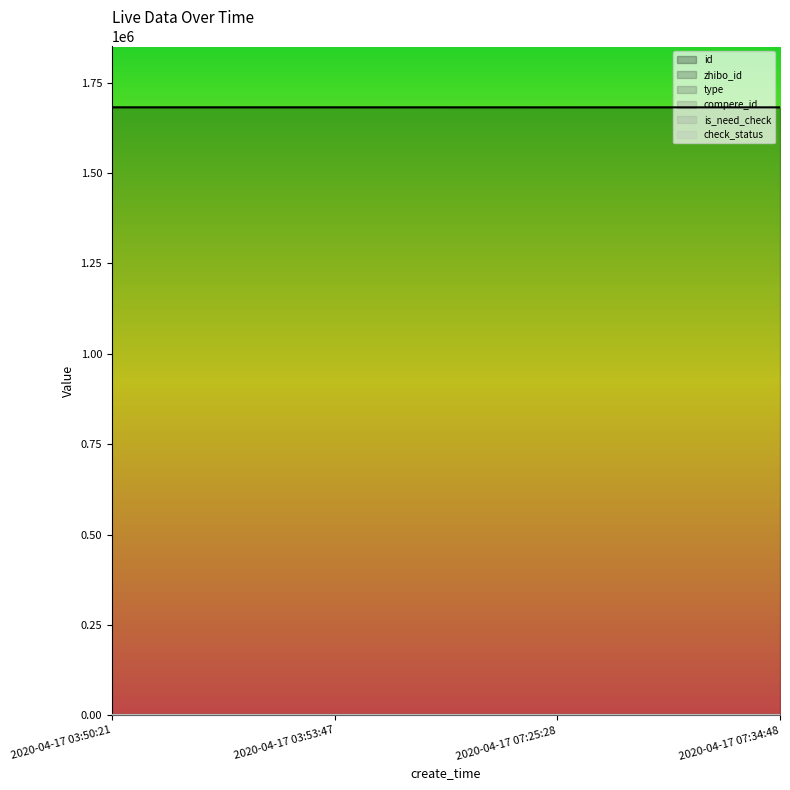

Reading right to left, extract all data points from this chart.

id: 2020-04-17 07:34:48=1681484	2020-04-17 07:25:28=1681488	2020-04-17 03:53:47=1681572	2020-04-17 03:50:21=1681578
zhibo_id: 2020-04-17 07:34:48=152	2020-04-17 07:25:28=152	2020-04-17 03:53:47=152	2020-04-17 03:50:21=152
type: 2020-04-17 07:34:48=0	2020-04-17 07:25:28=0	2020-04-17 03:53:47=0	2020-04-17 03:50:21=0
compere_id: 2020-04-17 07:34:48=0	2020-04-17 07:25:28=0	2020-04-17 03:53:47=0	2020-04-17 03:50:21=0
is_need_check: 2020-04-17 07:34:48=0	2020-04-17 07:25:28=0	2020-04-17 03:53:47=0	2020-04-17 03:50:21=0
check_status: 2020-04-17 07:34:48=1	2020-04-17 07:25:28=1	2020-04-17 03:53:47=1	2020-04-17 03:50:21=1